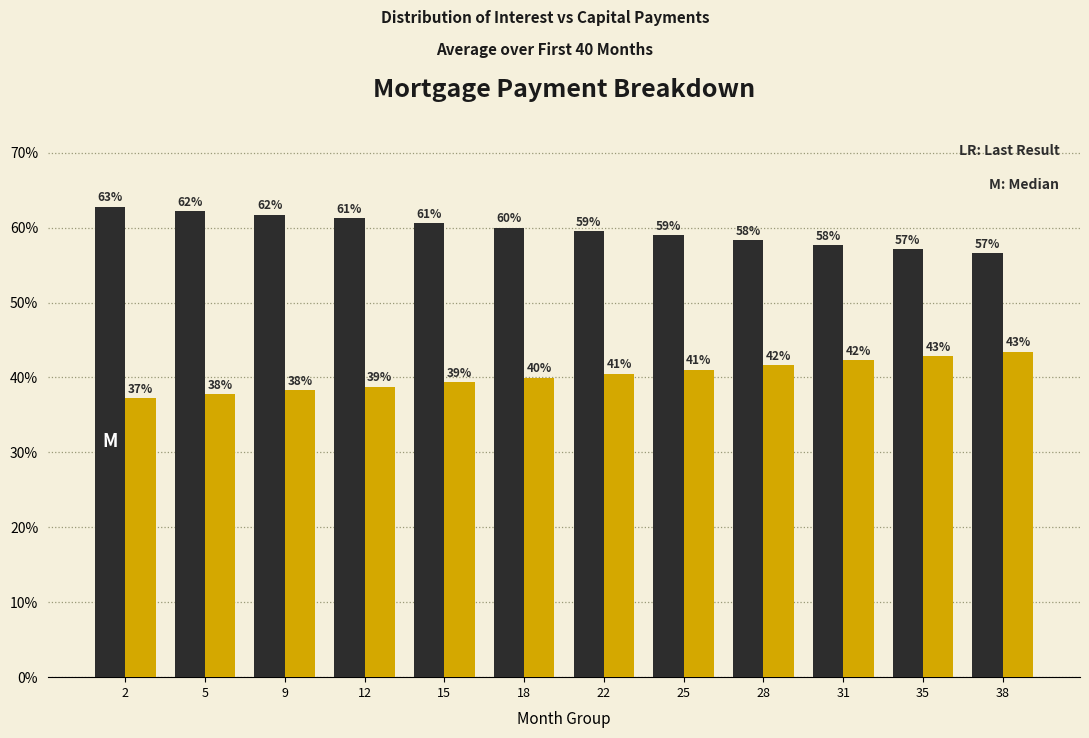

What is the total value across all series at 31?

100.0